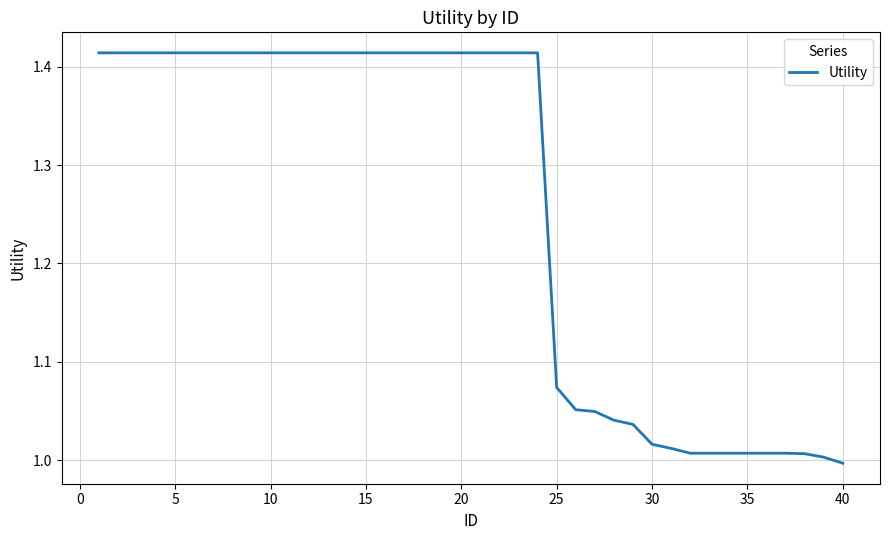

What is the sum of all values?

50.3